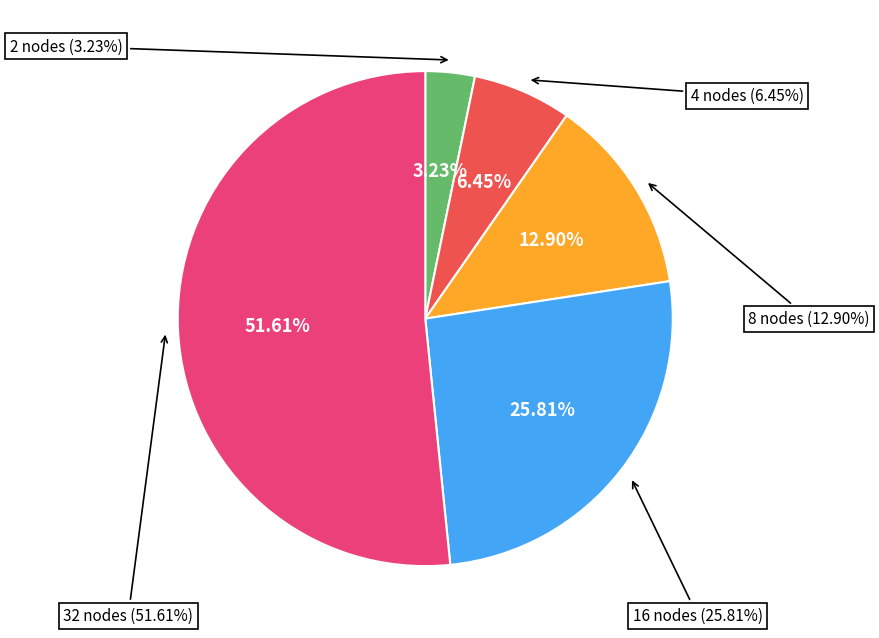

Which slice represents more than half of the pie?

32